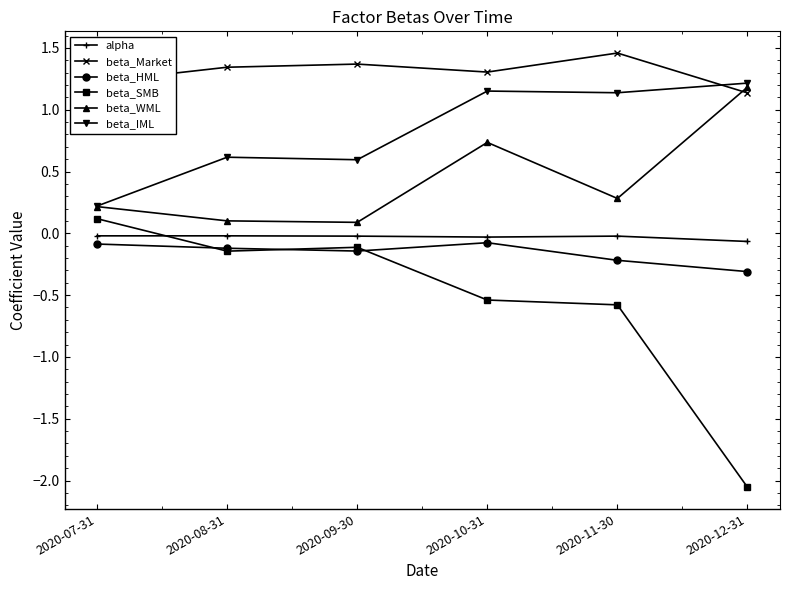

What is the label of the 6th point from the right?

2020-07-31